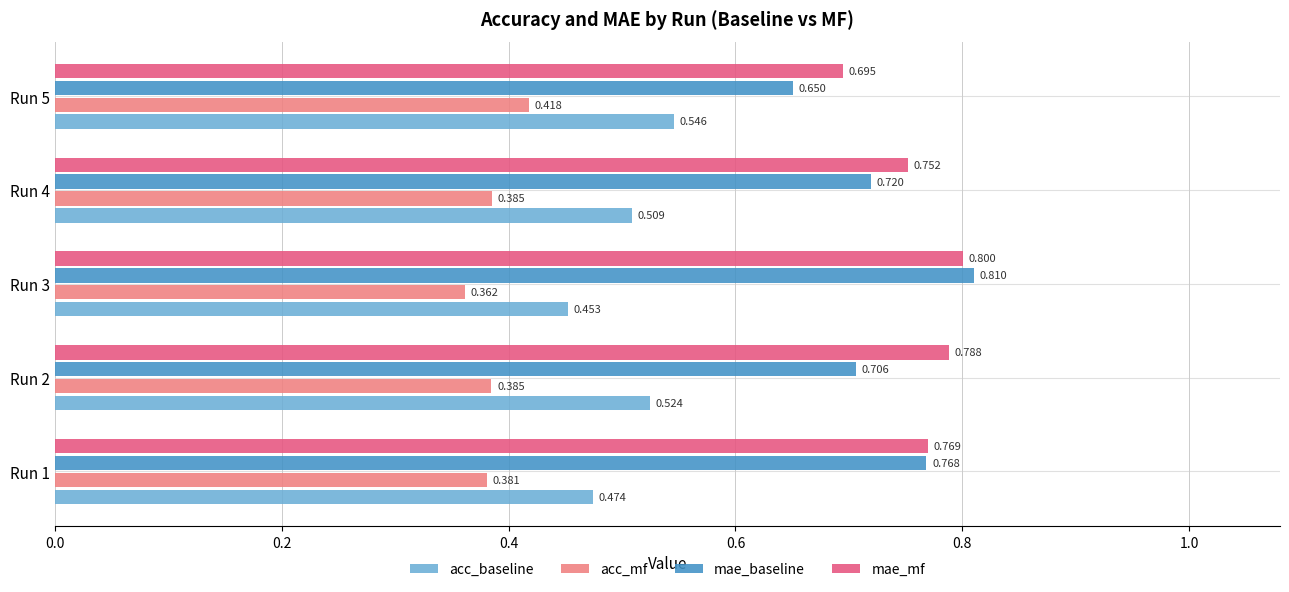

Which series has the largest total across all categories?

mae_mf